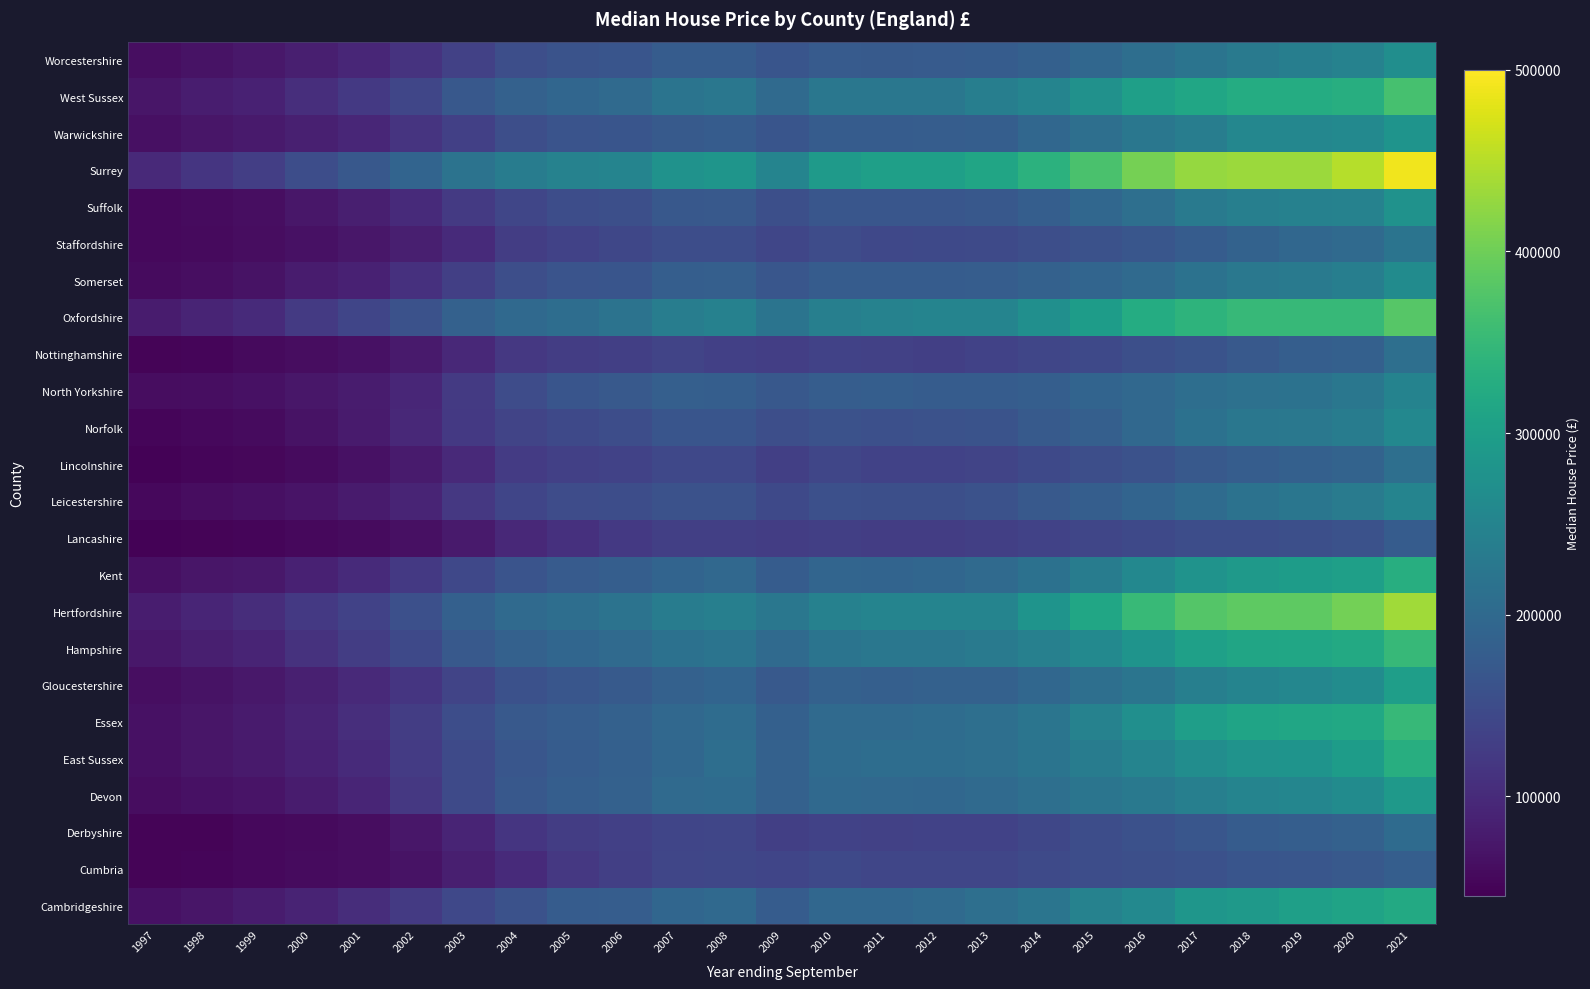

Reading left to right, what are all the values shown in this chart?

Cambridgeshire: 1997=66000	1998=71500	1999=79000	2000=88000	2001=102500	2002=123000	2003=143000	2004=160000	2005=175000	2006=178000	2007=193997	2008=198300	2009=175000	2010=195500	2011=196000	2012=200000	2013=210000	2014=222000	2015=245000	2016=260000	2017=284747	2018=290000	2019=299995	2020=308500	2021=320000
Cumbria: 1997=50000	1998=52000	1999=54750	2000=57500	2001=60000	2002=68000	2003=83000	2004=100000	2005=118950	2006=130000	2007=140000	2008=142500	2009=138000	2010=145000	2011=139950	2012=139950	2013=140000	2014=147000	2015=150000	2016=155000	2017=158000	2018=165000	2019=167500	2020=170000	2021=180000
Derbyshire: 1997=49000	1998=50000	1999=54950	2000=57000	2001=60000	2002=72000	2003=90000	2004=115000	2005=125000	2006=132000	2007=139000	2008=139950	2009=130000	2010=135000	2011=133000	2012=134000	2013=135000	2014=141000	2015=150000	2016=157000	2017=166000	2018=174995	2019=180000	2020=185000	2021=202000
Devon: 1997=60000	1998=65000	1999=69500	2000=80000	2001=92000	2002=118500	2003=147000	2004=169000	2005=180000	2006=185000	2007=200000	2008=202000	2009=185000	2010=199000	2011=197000	2012=195000	2013=199995	2014=210000	2015=222000	2016=229000	2017=240000	2018=250000	2019=254725	2020=262500	2021=290000
East Sussex: 1997=63000	1998=69950	1999=76000	2000=87000	2001=99000	2002=124500	2003=148000	2004=167000	2005=175000	2006=182000	2007=194500	2008=206833	2009=185000	2010=203000	2011=204995	2012=205000	2013=209000	2014=220000	2015=235000	2016=250000	2017=267000	2018=278000	2019=280000	2020=295000	2021=330000
Essex: 1997=65000	1998=71000	1999=77500	2000=88000	2001=104995	2002=125000	2003=150000	2004=169950	2005=178000	2006=185000	2007=197500	2008=204000	2009=182500	2010=200000	2011=200000	2012=204000	2013=210000	2014=222000	2015=245000	2016=270000	2017=298000	2018=310000	2019=314995	2020=317500	2021=350000
Gloucestershire: 1997=61000	1998=67000	1999=74000	2000=84500	2001=97000	2002=114500	2003=136000	2004=157000	2005=166500	2006=172000	2007=185000	2008=190000	2009=170000	2010=183975	2011=180250	2012=185000	2013=185000	2014=196000	2015=209950	2016=222200	2017=240000	2018=250000	2019=255000	2020=265000	2021=298000
Hampshire: 1997=74950	1998=83950	1999=90000	2000=110000	2001=125000	2002=144995	2003=169950	2004=185000	2005=194000	2006=199950	2007=215000	2008=220000	2009=200000	2010=220000	2011=225000	2012=225000	2013=230000	2014=242000	2015=260000	2016=280000	2017=302000	2018=312000	2019=315000	2020=320000	2021=350000
Hertfordshire: 1997=81000	1998=92000	1999=102000	2000=120000	2001=135000	2002=156500	2003=182000	2004=199950	2005=208000	2006=219000	2007=235000	2008=240000	2009=225000	2010=243000	2011=249950	2012=249995	2013=250000	2014=280575	2015=315000	2016=351500	2017=377500	2018=387450	2019=387000	2020=404000	2021=436000
Kent: 1997=63500	1998=69950	1999=75000	2000=87000	2001=100000	2002=120000	2003=143500	2004=163500	2005=173000	2006=179000	2007=190000	2008=197500	2009=175000	2010=191000	2011=189000	2012=193000	2013=200000	2014=215000	2015=235000	2016=257000	2017=278000	2018=290000	2019=295000	2020=300000	2021=330000
Lancashire: 1997=48500	1998=50000	1999=52000	2000=55000	2001=57950	2002=63000	2003=75950	2004=96500	2005=108500	2006=119950	2007=128850	2008=129995	2009=125000	2010=130000	2011=125000	2012=125000	2013=130000	2014=135000	2015=140000	2016=145000	2017=150000	2018=150000	2019=155000	2020=160000	2021=175000
Leicestershire: 1997=55500	1998=59450	1999=63000	2000=69000	2001=77250	2002=91000	2003=119000	2004=137950	2005=149250	2006=151000	2007=160000	2008=160000	2009=145000	2010=156000	2011=155000	2012=155000	2013=159000	2014=170000	2015=179972	2016=189950	2017=201995	2018=217000	2019=223000	2020=232500	2021=251000
Lincolnshire: 1997=48000	1998=50750	1999=53500	2000=58000	2001=65000	2002=78000	2003=98000	2004=124000	2005=131500	2006=135000	2007=143995	2008=144500	2009=130000	2010=140000	2011=135000	2012=135000	2013=136000	2014=145000	2015=152000	2016=159950	2017=169950	2018=177500	2019=182850	2020=188000	2021=210000
Norfolk: 1997=51500	1998=54500	1999=58000	2000=66500	2001=77000	2002=94950	2003=120000	2004=137000	2005=145000	2006=150350	2007=165000	2008=165295	2009=151997	2010=160000	2011=155500	2012=159950	2013=162000	2014=172000	2015=181500	2016=196500	2017=215000	2018=225000	2019=228000	2020=234995	2021=257500
North Yorkshire: 1997=60000	1998=62225	1999=65000	2000=72000	2001=80000	2002=94000	2003=123000	2004=148500	2005=165000	2006=170000	2007=180950	2008=180000	2009=169000	2010=176655	2011=180000	2012=176000	2013=176000	2014=180000	2015=189999	2016=197000	2017=207500	2018=213200	2019=217000	2020=226250	2021=249000
Nottinghamshire: 1997=49995	1998=52000	1999=55997	2000=59995	2001=65500	2002=76000	2003=95000	2004=119500	2005=126000	2006=129950	2007=136000	2008=131995	2009=127000	2010=135000	2011=132500	2012=130000	2013=134000	2014=139950	2015=145000	2016=155000	2017=162000	2018=170000	2019=180000	2020=183000	2021=210000
Oxfordshire: 1997=79000	1998=89950	1999=100000	2000=122500	2001=138000	2002=159000	2003=185000	2004=198000	2005=205000	2006=218000	2007=235500	2008=243745	2009=220000	2010=240000	2011=245000	2012=249500	2013=250000	2014=270000	2015=295000	2016=325000	2017=340000	2018=350000	2019=350000	2020=350000	2021=380000
Somerset: 1997=58000	1998=62000	1999=67500	2000=79000	2001=86000	2002=107500	2003=130000	2004=152000	2005=164000	2006=165000	2007=179500	2008=180452	2009=167000	2010=175000	2011=175000	2012=175000	2013=177000	2014=184972	2015=192500	2016=200000	2017=216995	2018=227000	2019=230000	2020=237000	2021=263000
Staffordshire: 1997=55000	1998=56000	1999=59950	2000=65000	2001=72000	2002=83500	2003=100000	2004=125000	2005=134500	2006=141250	2007=150000	2008=150000	2009=140000	2010=149000	2011=144500	2012=145000	2013=147000	2014=152999	2015=160000	2016=167000	2017=175000	2018=186500	2019=194400	2020=200000	2021=220000
Suffolk: 1997=55000	1998=58000	1999=62500	2000=73000	2001=82500	2002=99950	2003=122995	2004=140000	2005=150000	2006=155000	2007=168000	2008=170000	2009=155000	2010=167000	2011=166500	2012=165950	2013=168000	2014=180000	2015=195000	2016=210000	2017=230000	2018=238900	2019=243000	2020=246600	2021=275000
Surrey: 1997=96950	1998=115000	1999=127500	2000=150000	2001=168000	2002=189950	2003=218000	2004=235000	2005=245000	2006=250000	2007=275000	2008=283000	2009=250000	2010=291000	2011=299950	2012=299950	2013=312000	2014=335000	2015=370000	2016=405000	2017=428000	2018=432000	2019=431500	2020=450000	2021=490000
Warwickshire: 1997=64000	1998=69950	1999=76000	2000=85000	2001=94000	2002=113950	2003=132000	2004=152000	2005=163500	2006=165000	2007=172950	2008=175000	2009=165000	2010=174995	2011=175000	2012=177650	2013=180000	2014=195000	2015=209950	2016=225000	2017=235997	2018=255000	2019=255000	2020=260000	2021=280000
West Sussex: 1997=71500	1998=80550	1999=86500	2000=105000	2001=121000	2002=139950	2003=168000	2004=184950	2005=194000	2006=200000	2007=219950	2008=225000	2009=200000	2010=225000	2011=225000	2012=226000	2013=237000	2014=250000	2015=273000	2016=299950	2017=315000	2018=325000	2019=325000	2020=330000	2021=366500
Worcestershire: 1997=62750	1998=66850	1999=73950	2000=82500	2001=93500	2002=110950	2003=132950	2004=152000	2005=162000	2006=165000	2007=175500	2008=176000	2009=165000	2010=174000	2011=172000	2012=174000	2013=175000	2014=183500	2015=195000	2016=207000	2017=220000	2018=230000	2019=238000	2020=245000	2021=267747